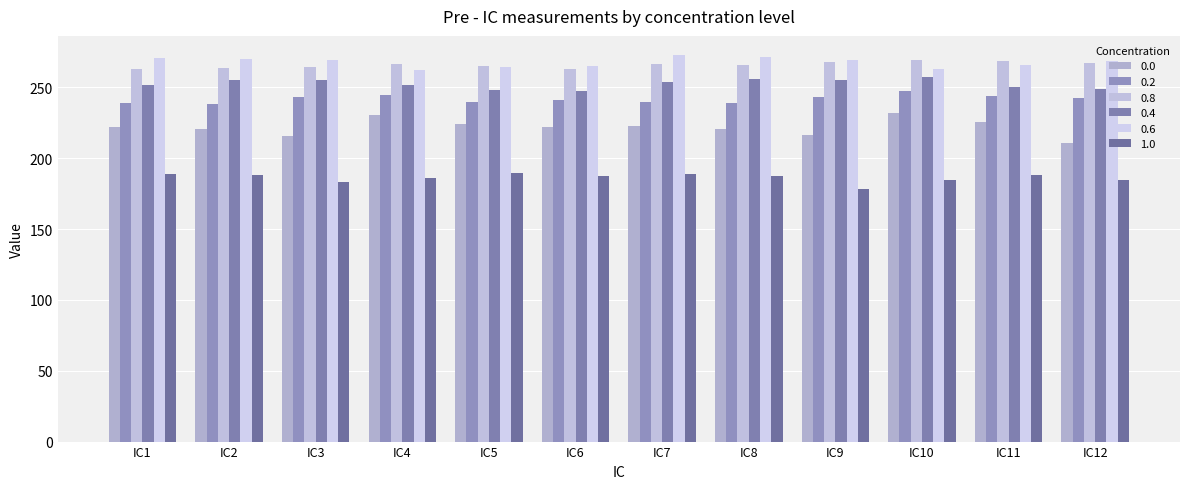

Rank the series at IC7 from lowest to highest value.

1.0, 0.0, 0.2, 0.4, 0.8, 0.6